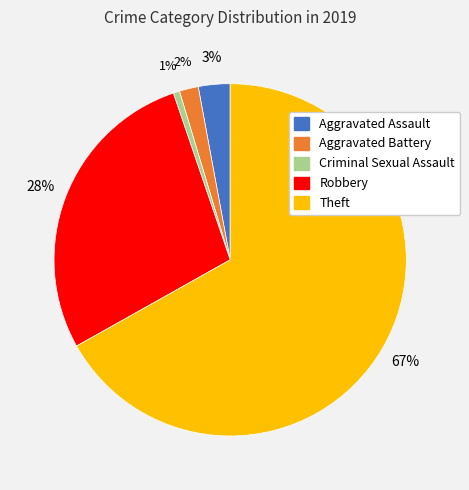

To the nearest percent, what is the average slice percentage?

20%